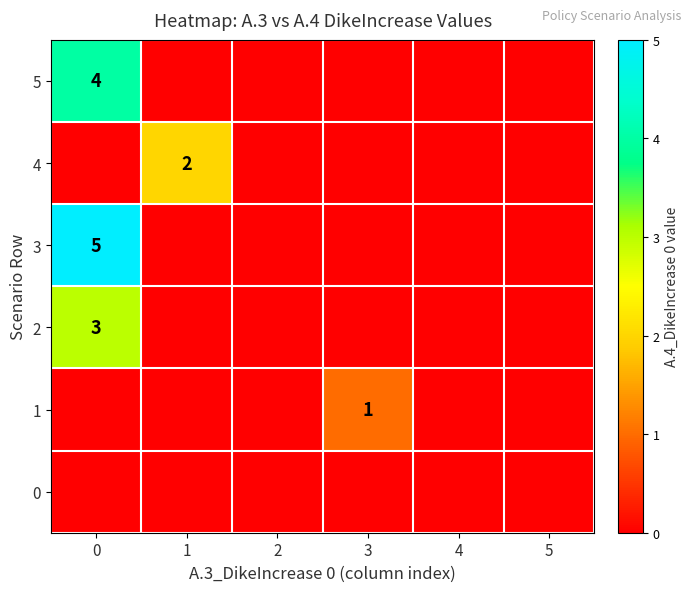

Reading left to right, extract all data points from this chart.

row_0: 0	0	0	0	0	0
row_1: 0	0	0	1	0	0
row_2: 3	0	0	0	0	0
row_3: 5	0	0	0	0	0
row_4: 0	2	0	0	0	0
row_5: 4	0	0	0	0	0